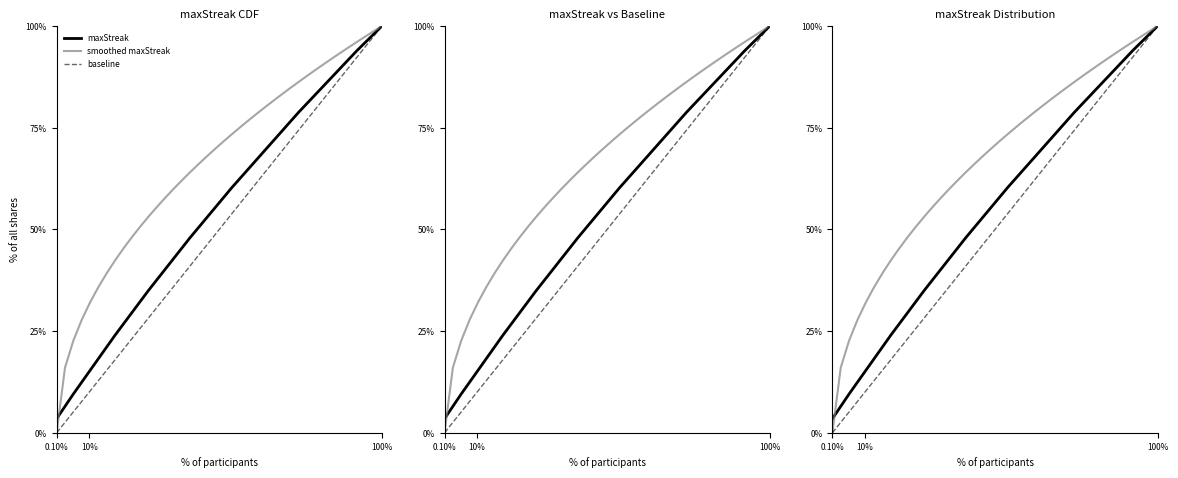

Is this an area chart (filled region under the line)?

No